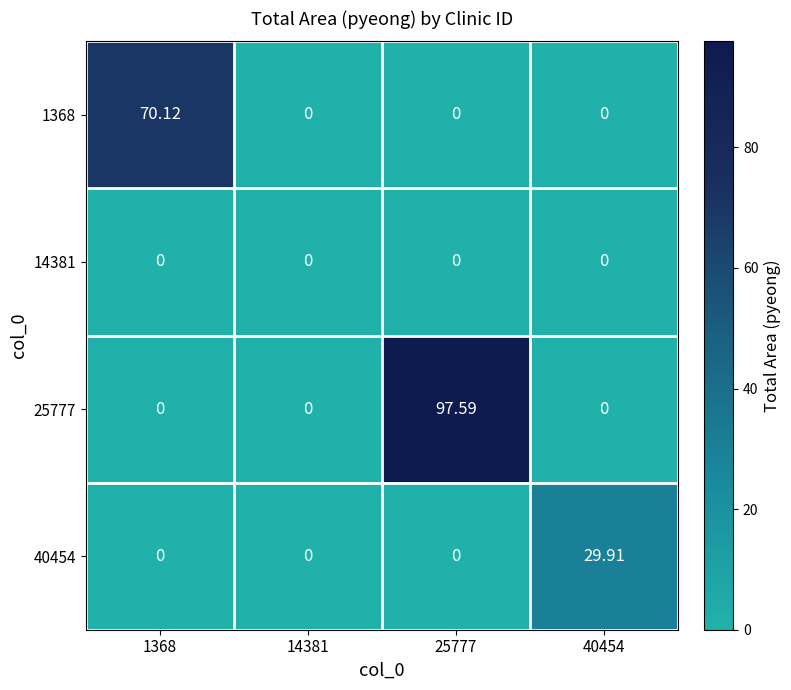

How many data points does each series have?

4